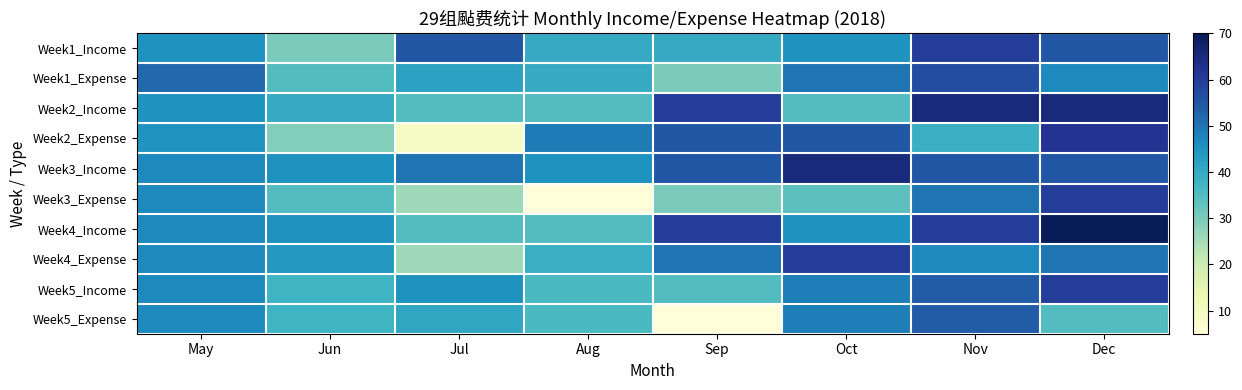

Reading right to left, extract all data points from this chart.

Week1_Income: Dec=55.0	Nov=60.0	Oct=45.0	Sep=40.0	Aug=40.0	Jul=55.0	Jun=30.0	May=45.0
Week1_Expense: Dec=46.8	Nov=57.0	Oct=50.0	Sep=30.0	Aug=40.0	Jul=42.0	Jun=35.0	May=52.0
Week2_Income: Dec=65.0	Nov=65.0	Oct=35.0	Sep=60.0	Aug=35.0	Jul=35.0	Jun=40.0	May=45.0
Week2_Expense: Dec=62.0	Nov=39.0	Oct=55.0	Sep=55.0	Aug=49.0	Jul=9.0	Jun=29.0	May=44.7
Week3_Income: Dec=55.0	Nov=55.0	Oct=65.0	Sep=55.0	Aug=45.0	Jul=50.0	Jun=45.0	May=46.7
Week3_Expense: Dec=60.0	Nov=50.0	Oct=33.7	Sep=30.0	Aug=5.0	Jul=26.0	Jun=35.0	May=46.7
Week4_Income: Dec=70.0	Nov=60.0	Oct=45.0	Sep=60.0	Aug=35.0	Jul=35.0	Jun=45.0	May=46.7
Week4_Expense: Dec=50.0	Nov=46.8	Oct=60.0	Sep=50.0	Aug=39.0	Jul=26.0	Jun=44.0	May=46.7
Week5_Income: Dec=60.0	Nov=54.1	Oct=48.6	Sep=35.0	Aug=36.0	Jul=45.0	Jun=37.9	May=46.7
Week5_Expense: Dec=35.0	Nov=54.1	Oct=48.6	Sep=5.0	Aug=36.0	Jul=41.0	Jun=37.9	May=46.7